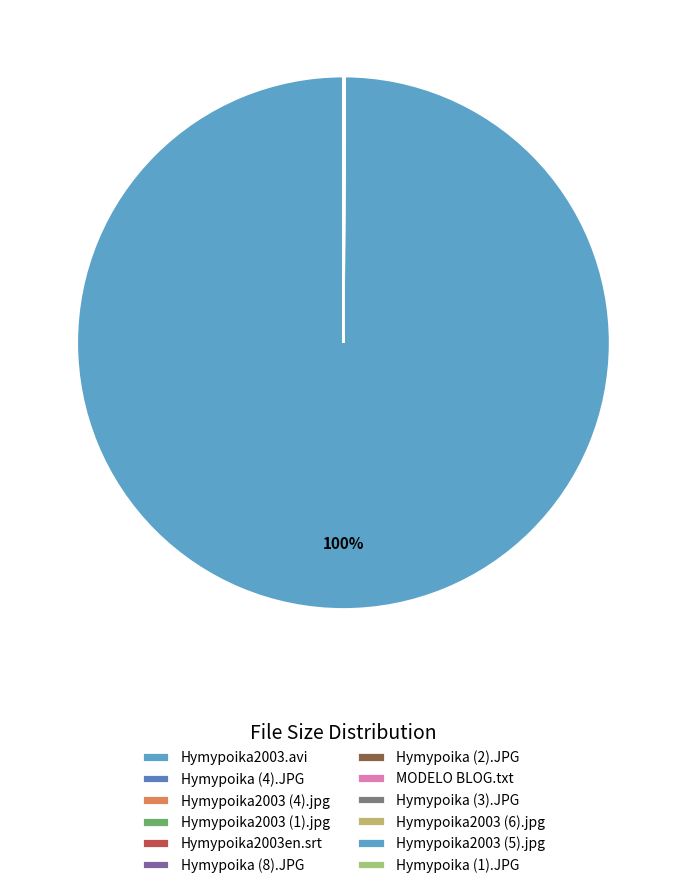

Rank the categories by value from highest to lowest.

Hymypoika2003.avi, Hymypoika (4).JPG, Hymypoika2003 (4).jpg, Hymypoika2003 (1).jpg, Hymypoika2003en.srt, Hymypoika (8).JPG, Hymypoika (2).JPG, MODELO BLOG.txt, Hymypoika (3).JPG, Hymypoika2003 (6).jpg, Hymypoika2003 (5).jpg, Hymypoika (1).JPG